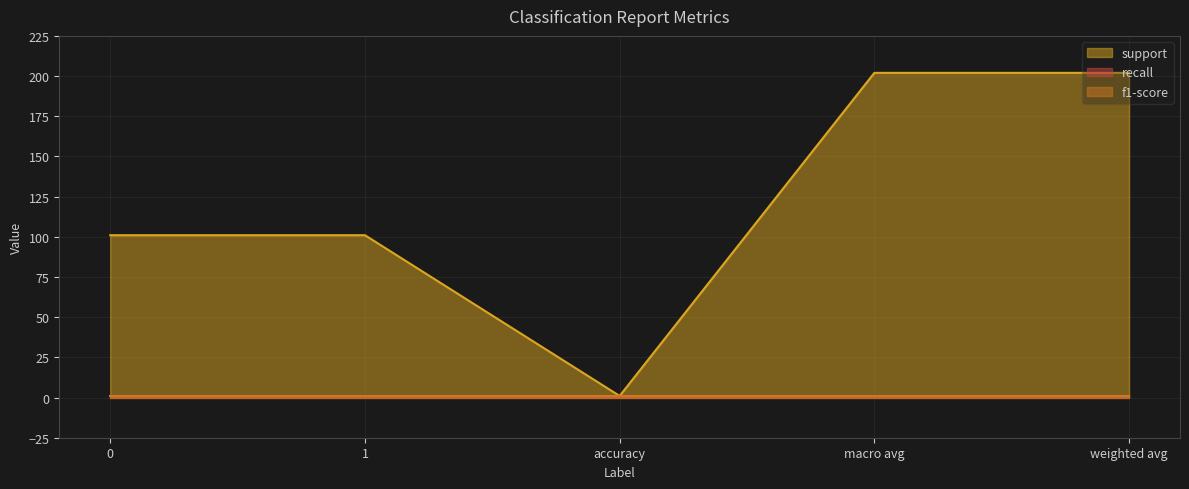

What value does the f1-score series have at macro avg?

1